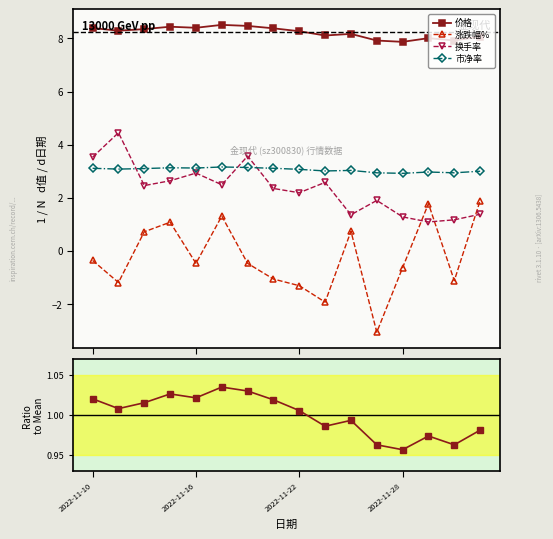

At 2022-11-10, list the series in order from largest to smallest.

价格, 换手率, 市净率, 价格 / mean, 涨跌幅%